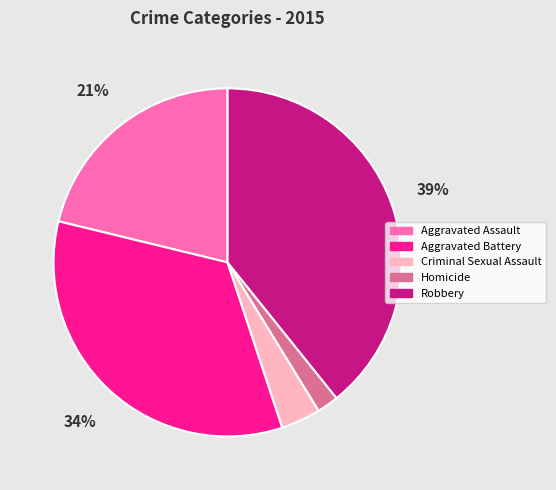

Combined, do Homicide and Criminal Sexual Assault account for over 50%?

No